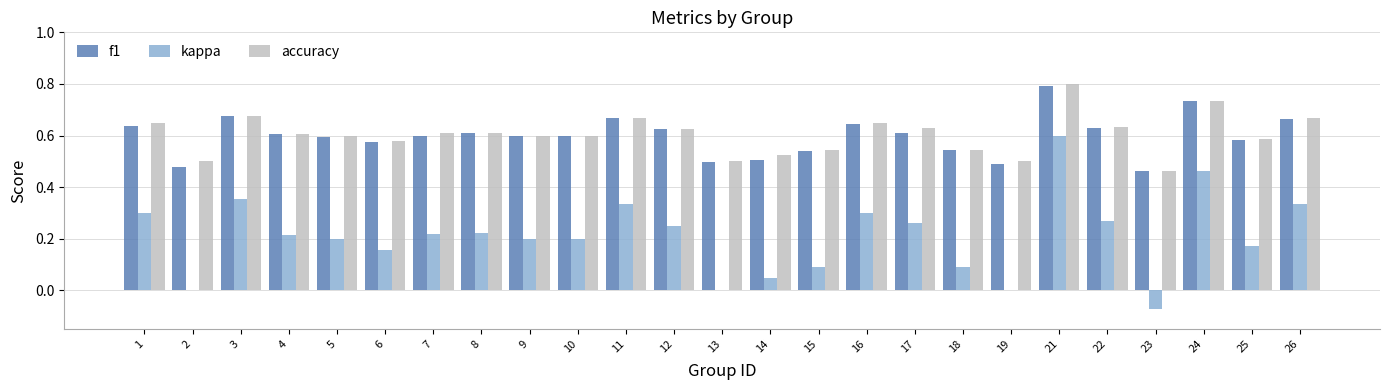

Which category has the highest value across all series?

21